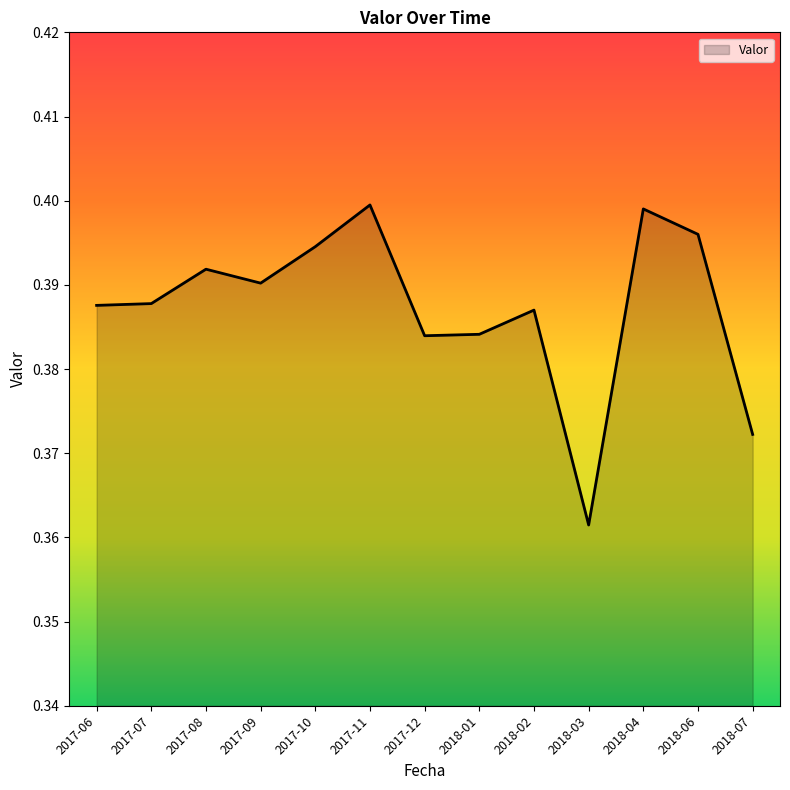

What is the sum of all values?

5.0